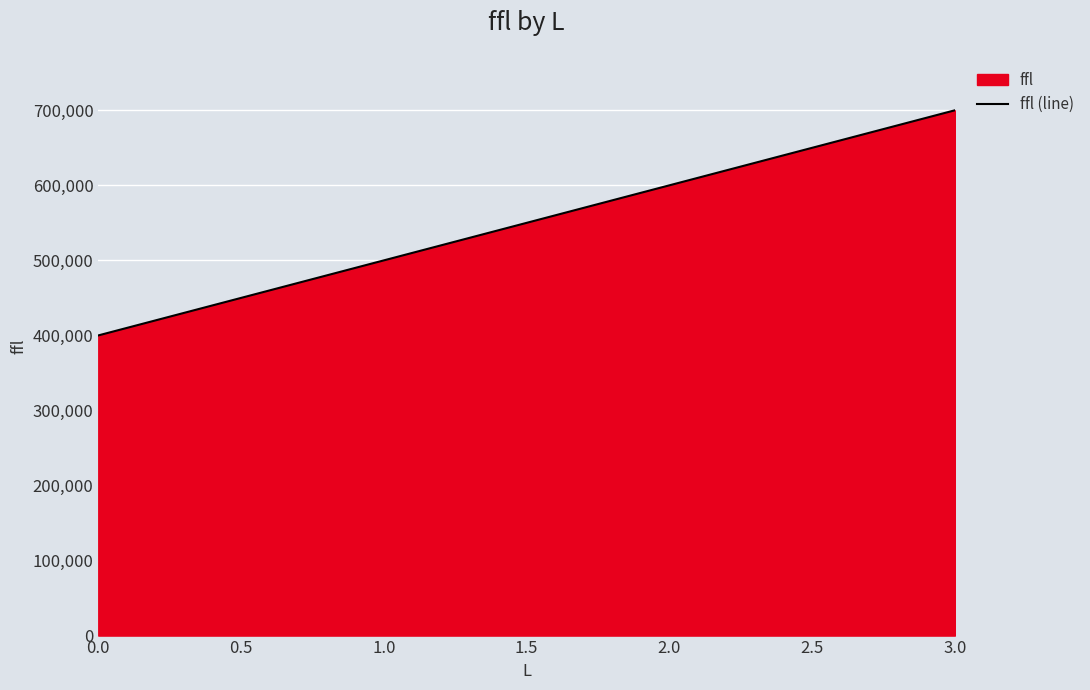

Count the number of data series in this chart.

1